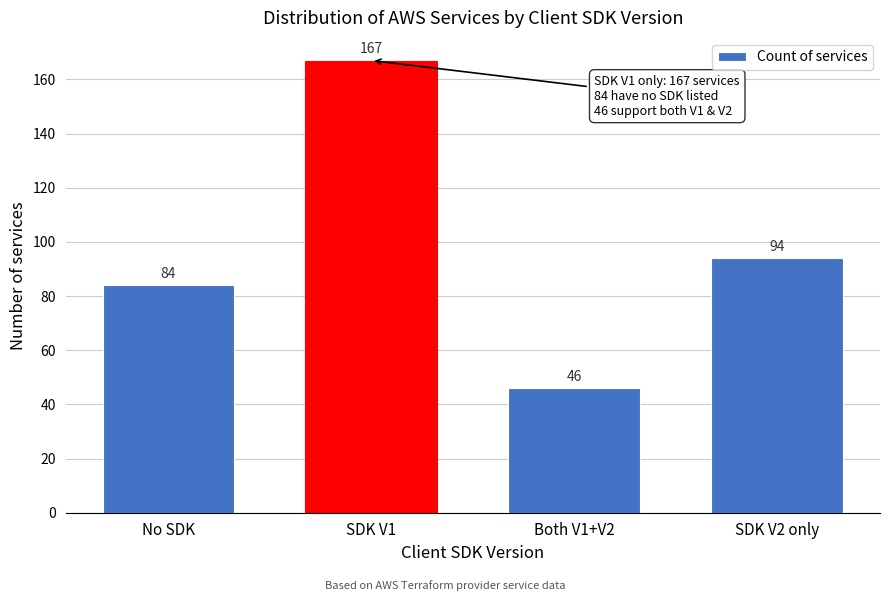

Reading left to right, what are all the values shown in this chart?

No SDK=84	SDK V1=167	Both V1+V2=46	SDK V2 only=94